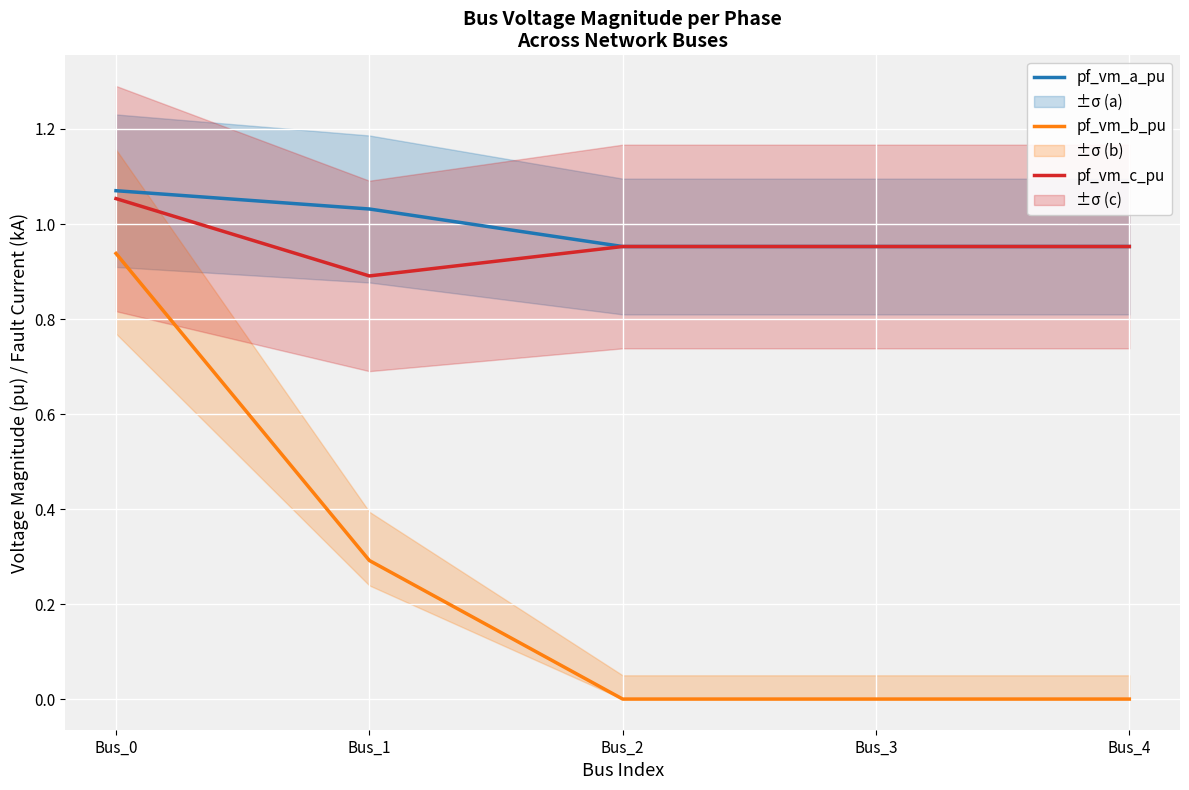

At which label is pf_vm_a_pu closest to 1?

Bus_1